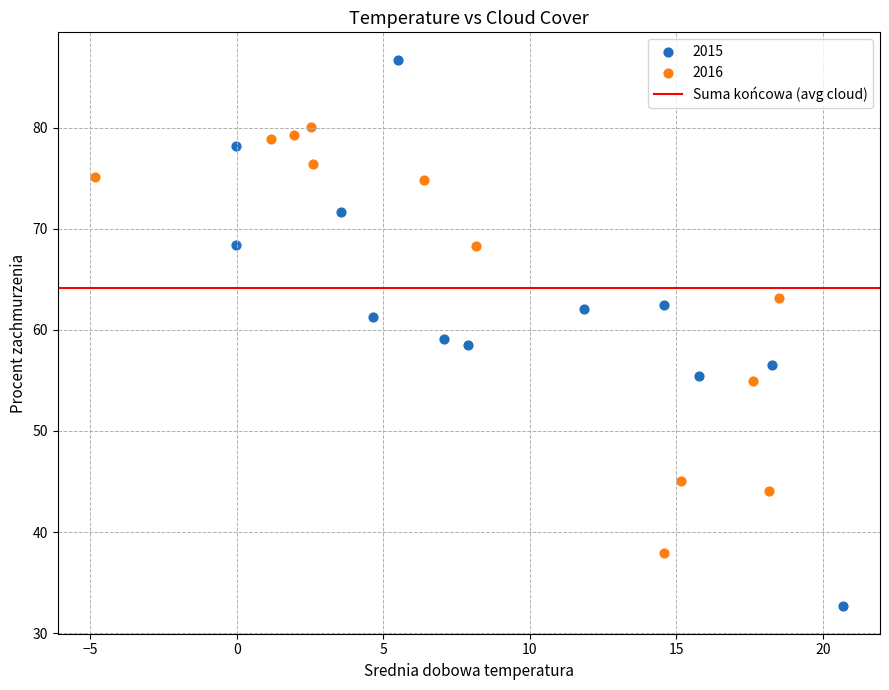

Which series reaches the minimum Y coordinate?

2015